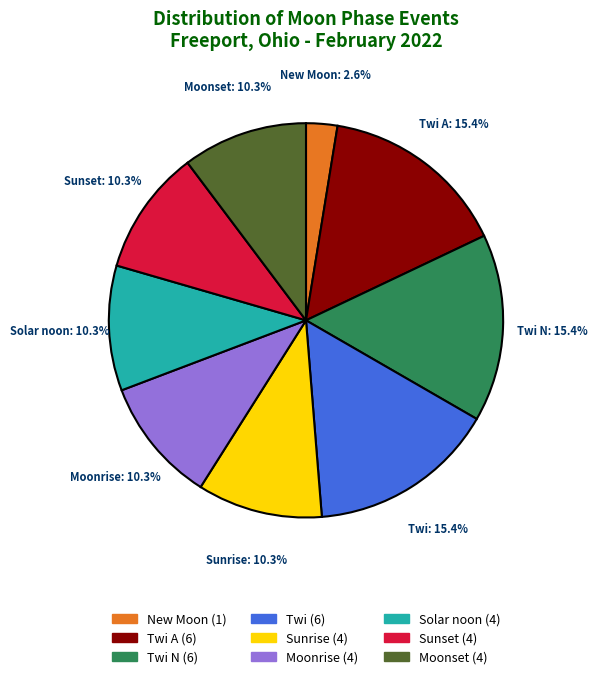

Is there a majority slice in this chart?

No